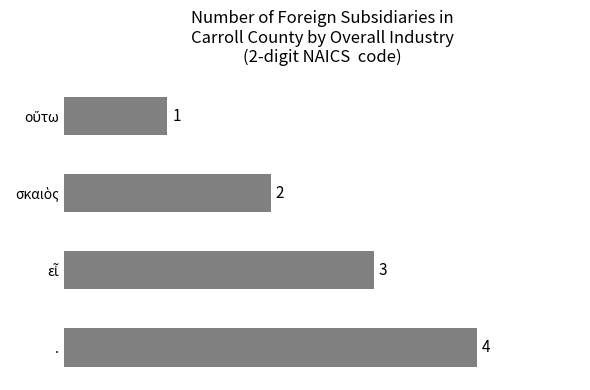

What is the difference between the maximum and minimum values?

3